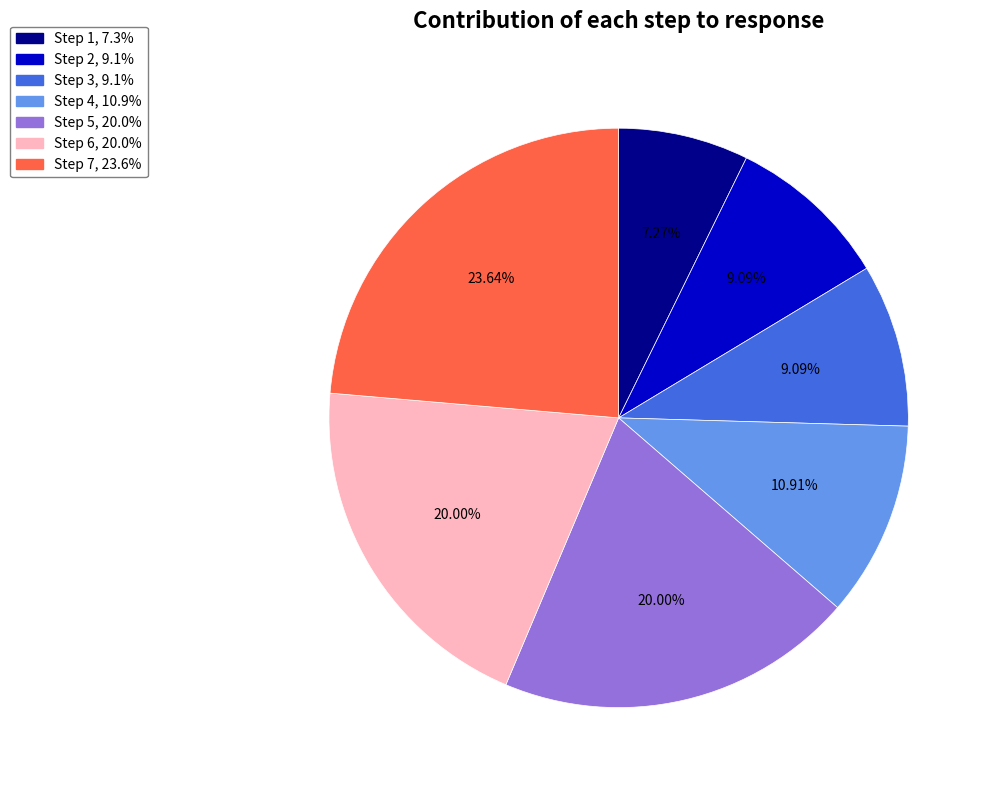

To the nearest percent, what is the average slice percentage?

14%